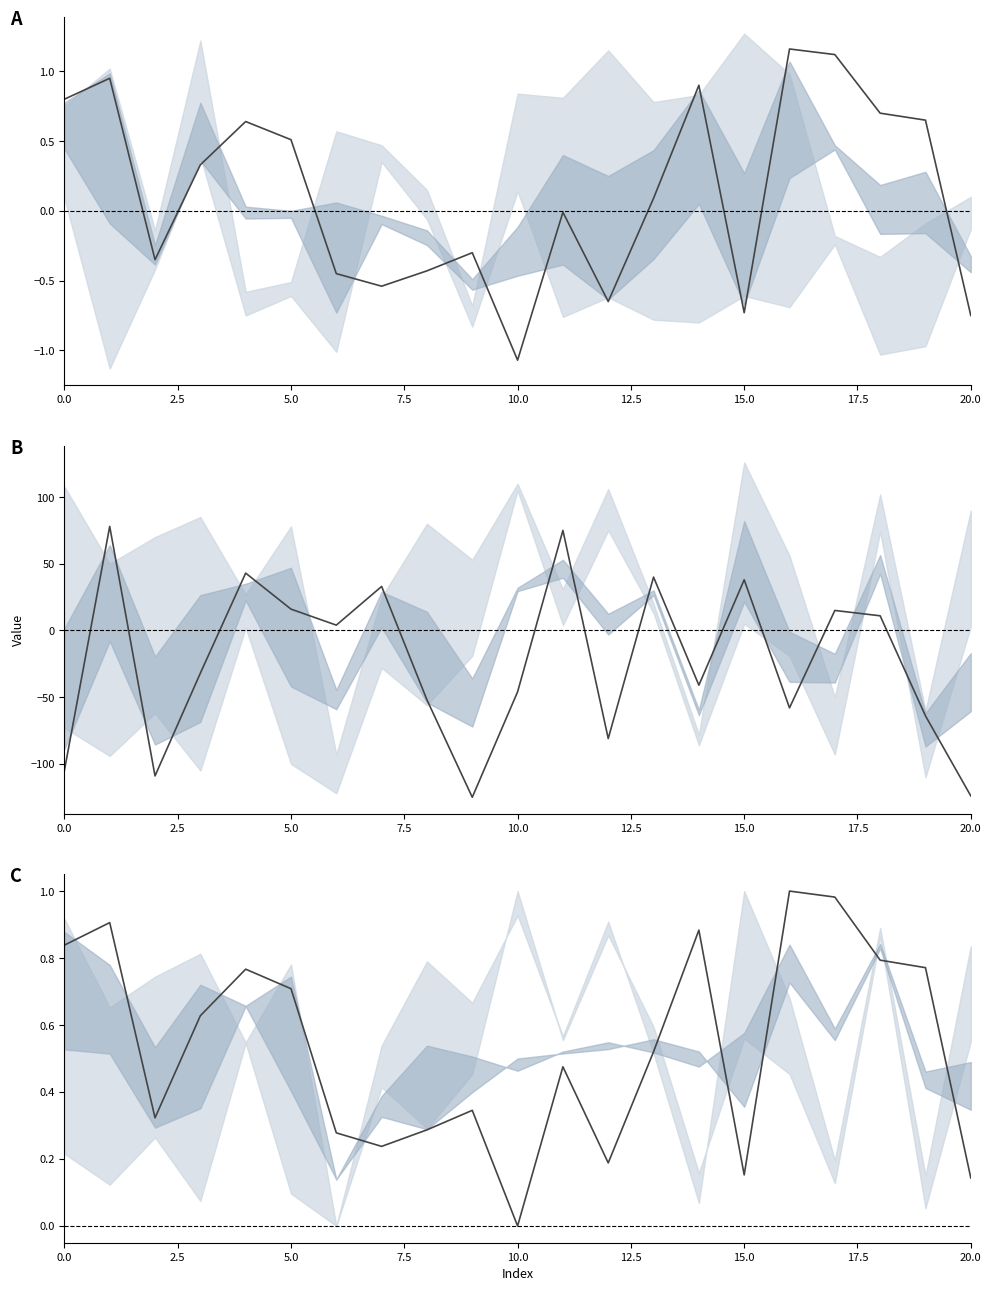

What is the highest value of the col_9 series?

78.0